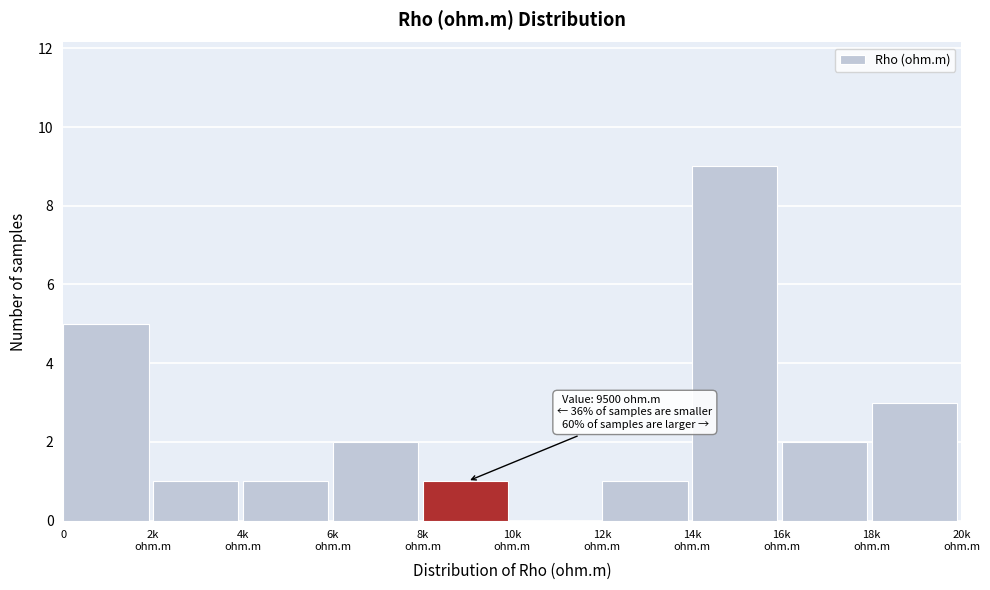

The value at 0 is 1. True or false?

False